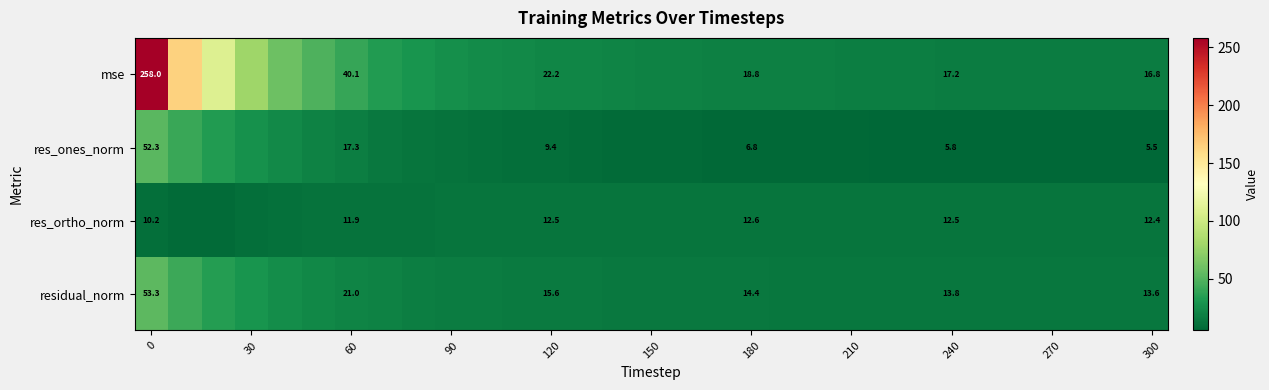

Rank the series at 300 from lowest to highest value.

res_ones_norm, res_ortho_norm, residual_norm, mse